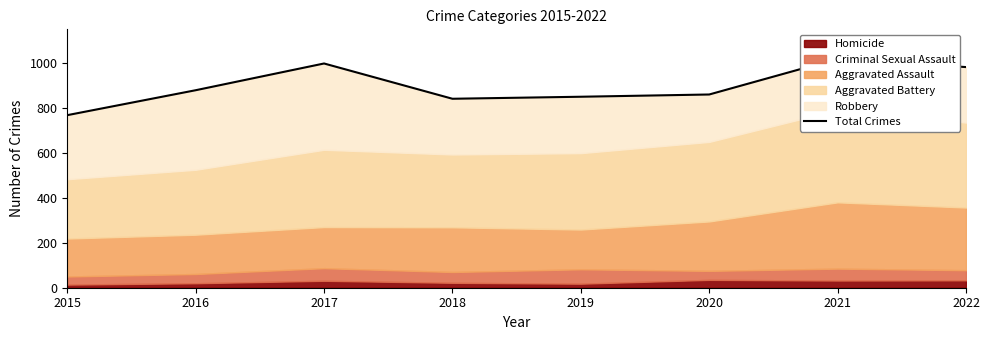

Reading left to right, transcribe all the data shown in this chart.

2015=768	2016=879	2017=998	2018=841	2019=850	2020=860	2021=1019	2022=982